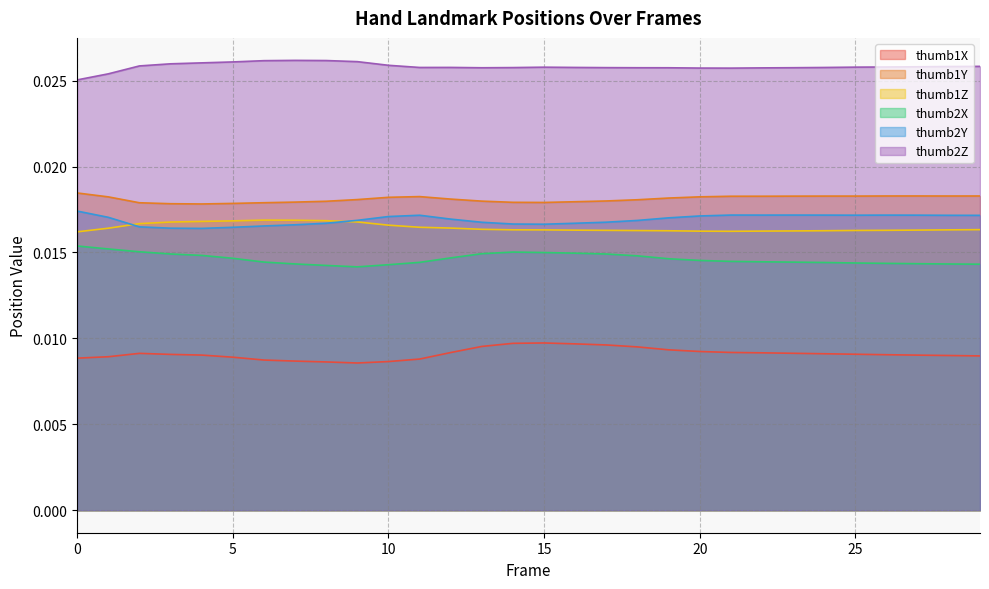

Rank the series at 13 from highest to lowest value.

thumb2Z, thumb1Y, thumb2Y, thumb1Z, thumb2X, thumb1X